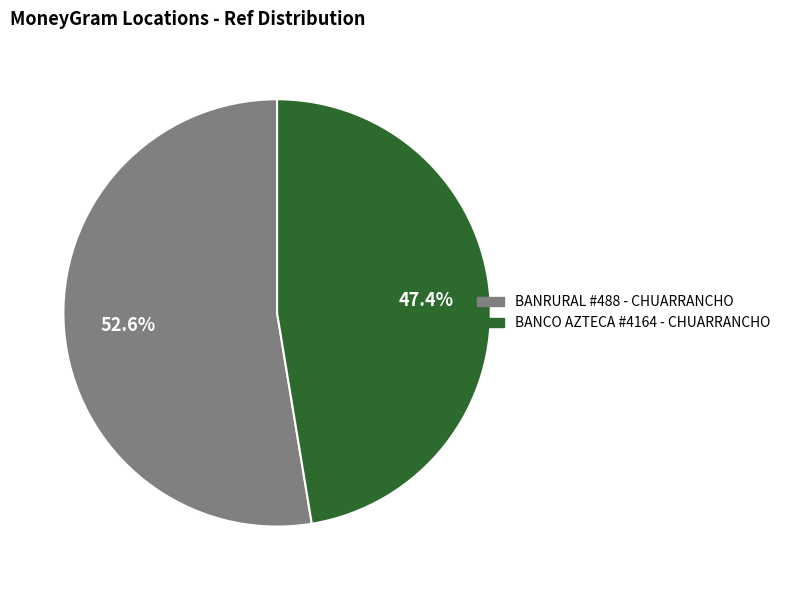

Is there a majority slice in this chart?

Yes